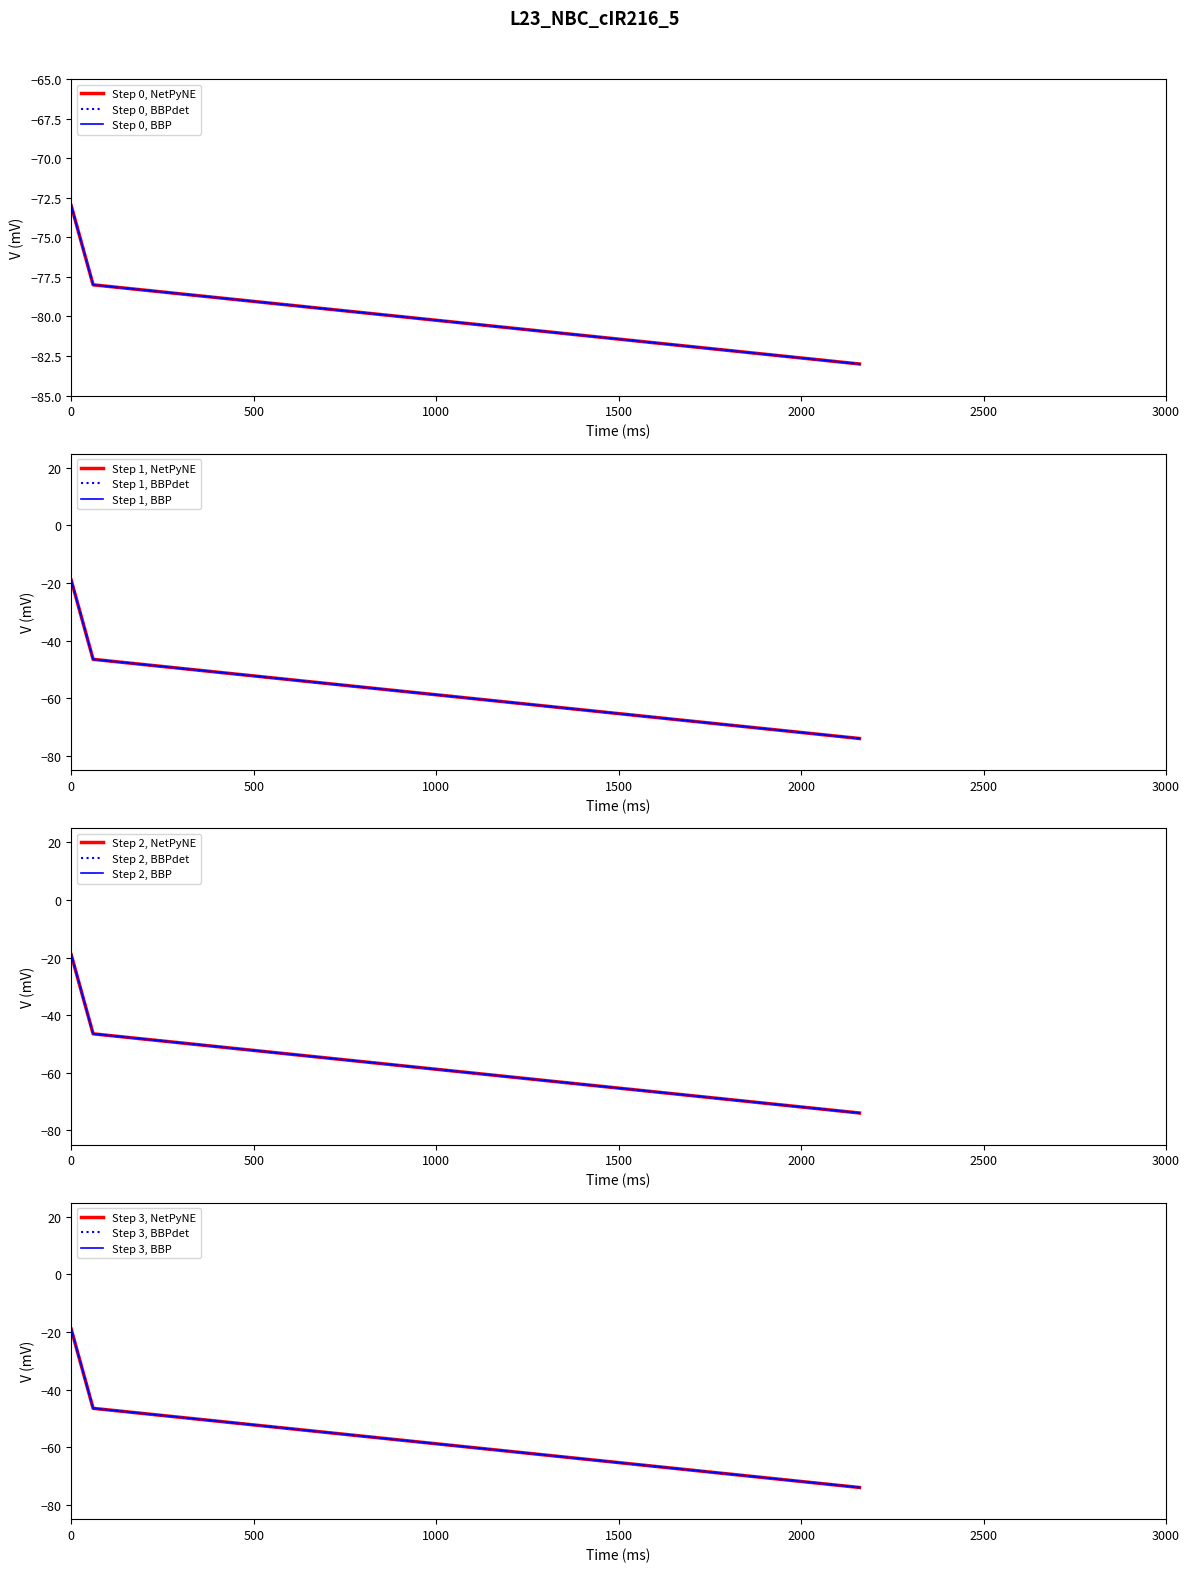

What is the sum of all values?

-234.0